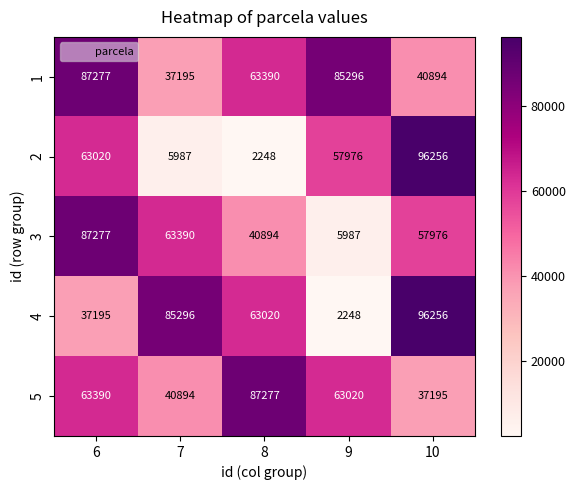

At which label is 3 closest to 46632?

8